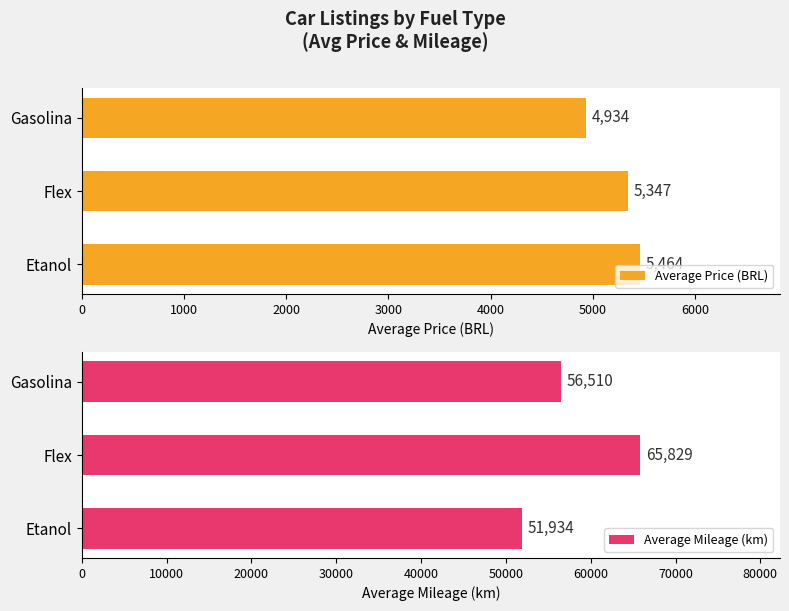

What is the difference between the maximum and second lowest values in the Average Mileage (km) series?

9319